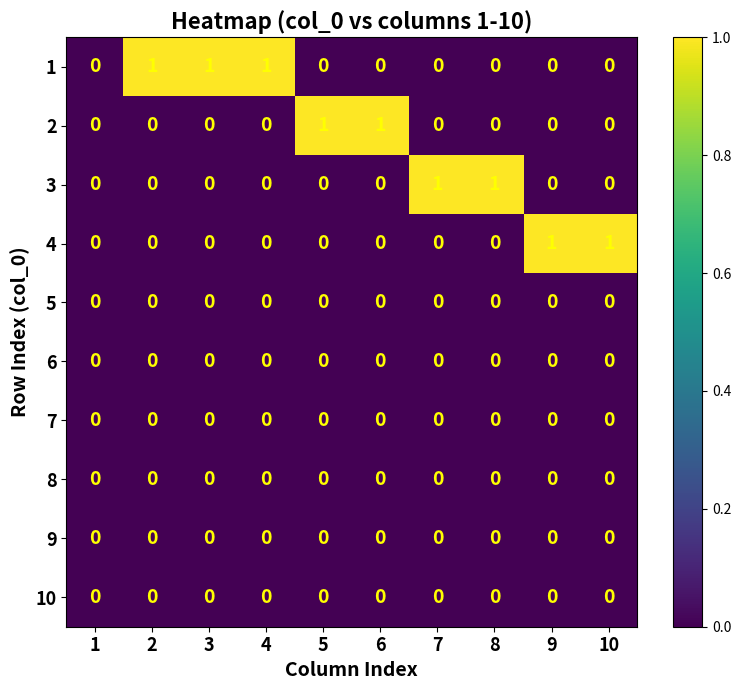

Which category has the highest value across all series?

2